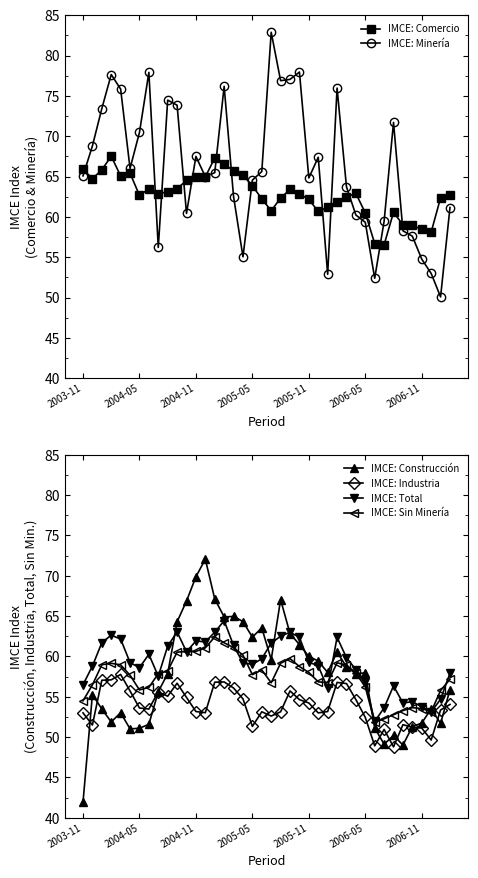

List the series in order of their peak value, highest first.

IMCE: Minería, IMCE: Construcción, IMCE: Comercio, IMCE: Total, IMCE: Sin Minería, IMCE: Industria